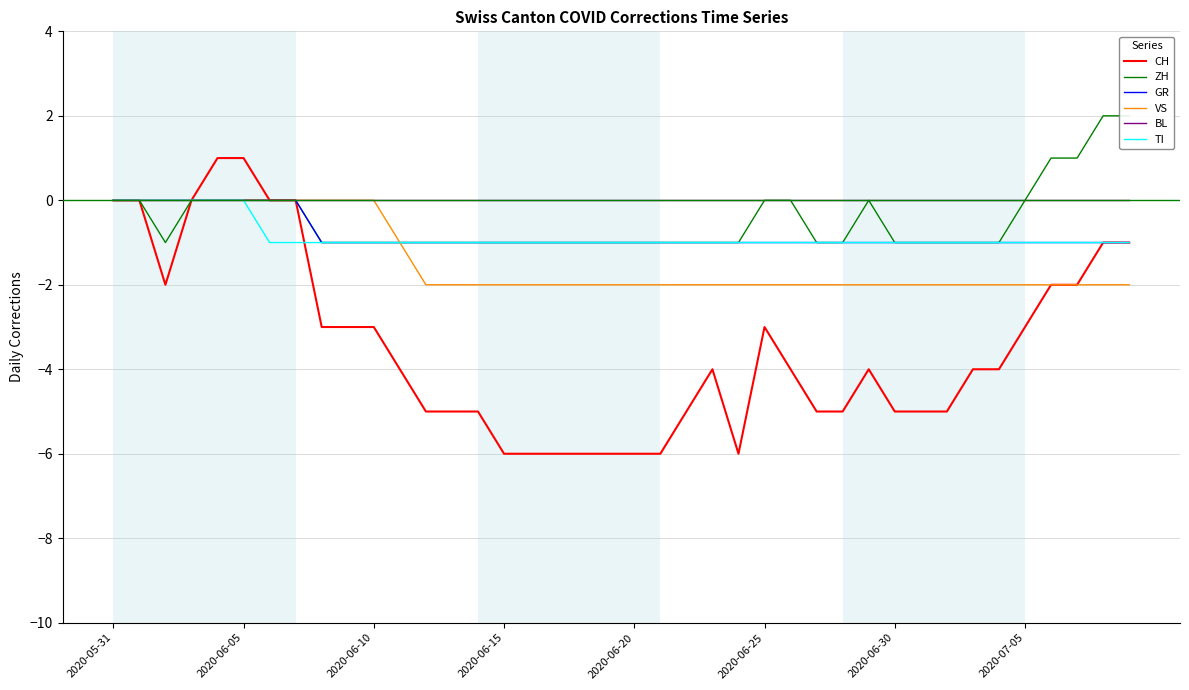

Count the number of categories in the chart.

40